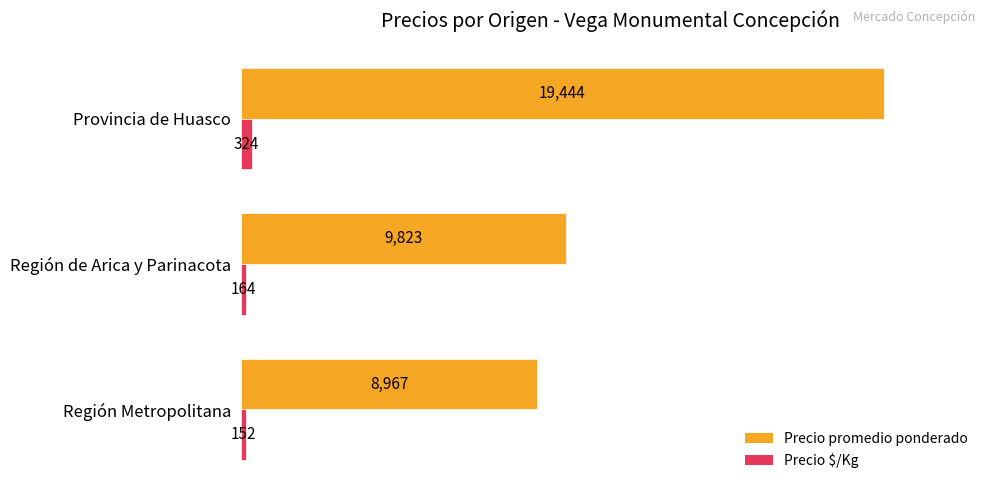

True or false: Precio promedio ponderado has a value of 15417 at Región de Arica y Parinacota.

False